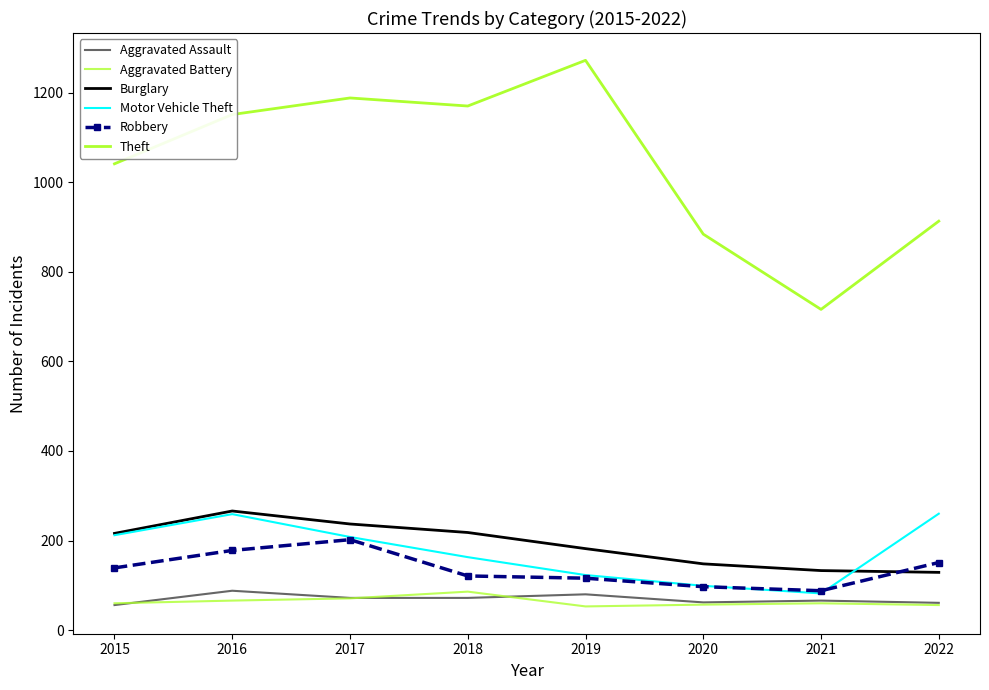

What is the difference between the second highest and second lowest values in the Robbery series?

81